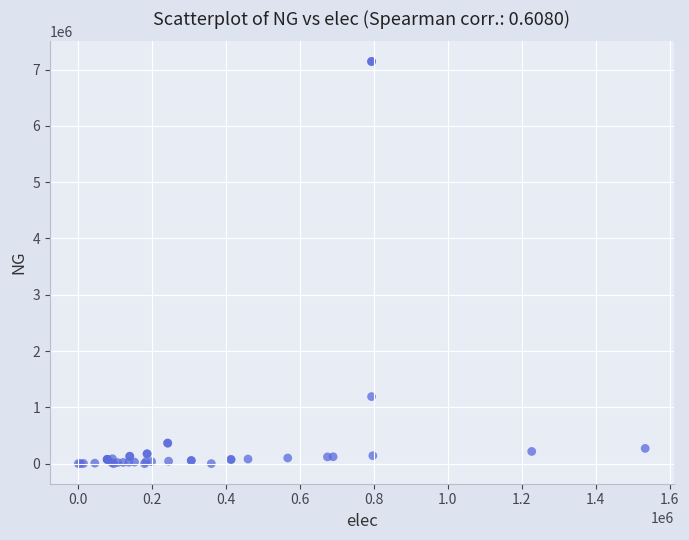

What Y value in the scatter plot is closest to 3572416?

1190805.6